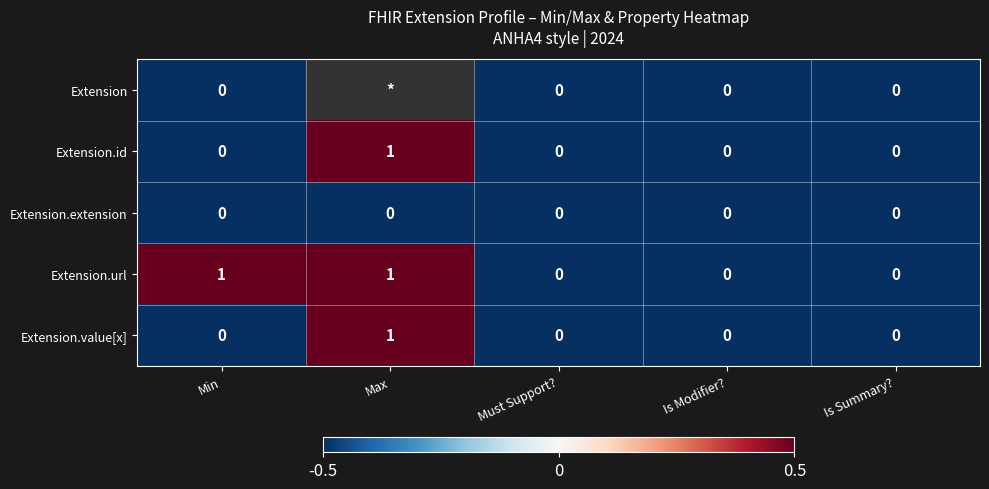

What is the approximate value of Extension.url at Max?

1.0